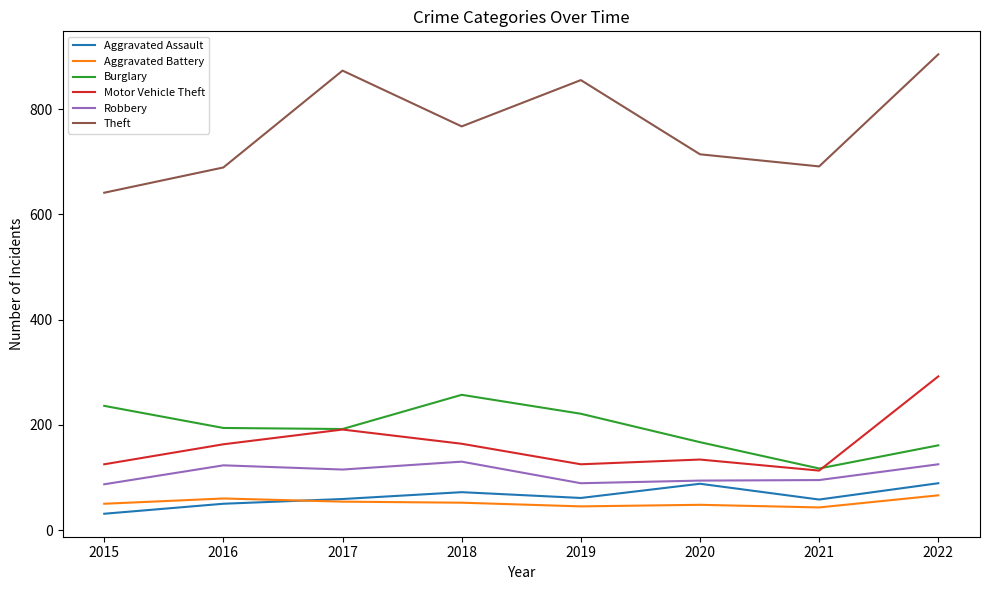

How many values in the Aggravated Assault series are below 61?

4